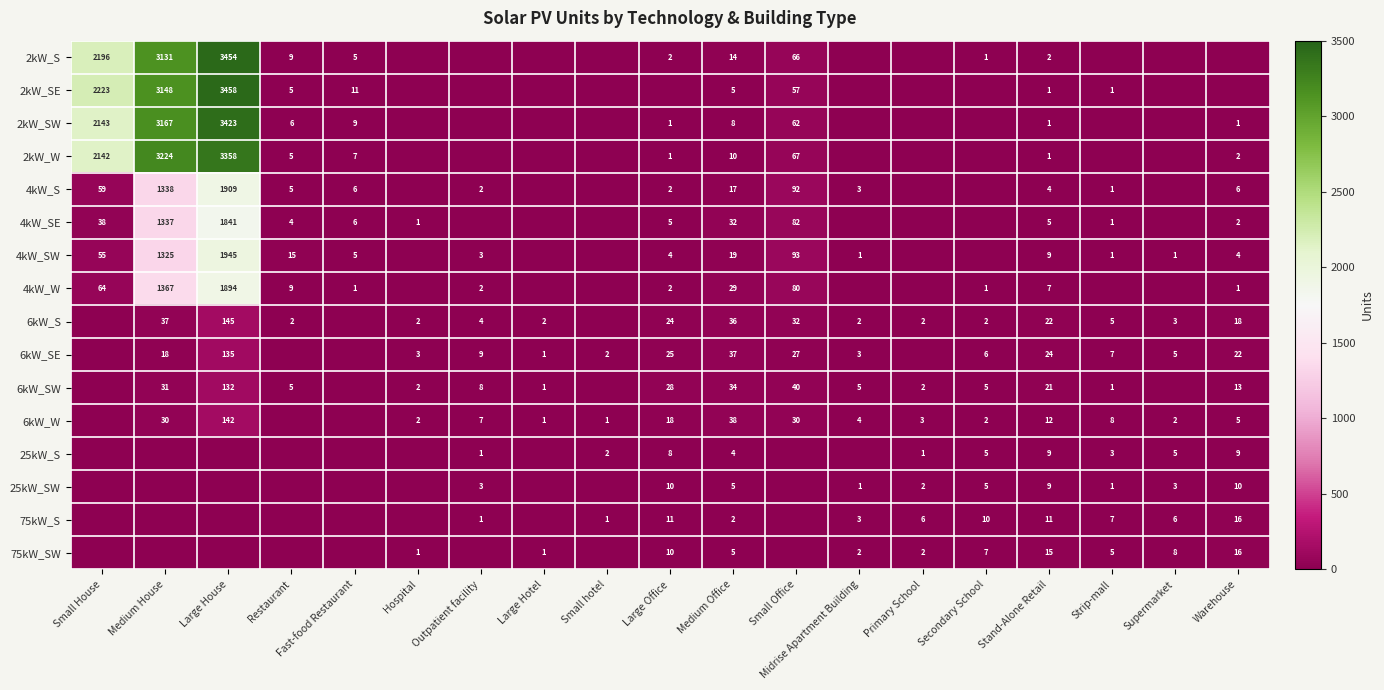

True or false: 4kW_SW has a value of 1945 at Large House.

True